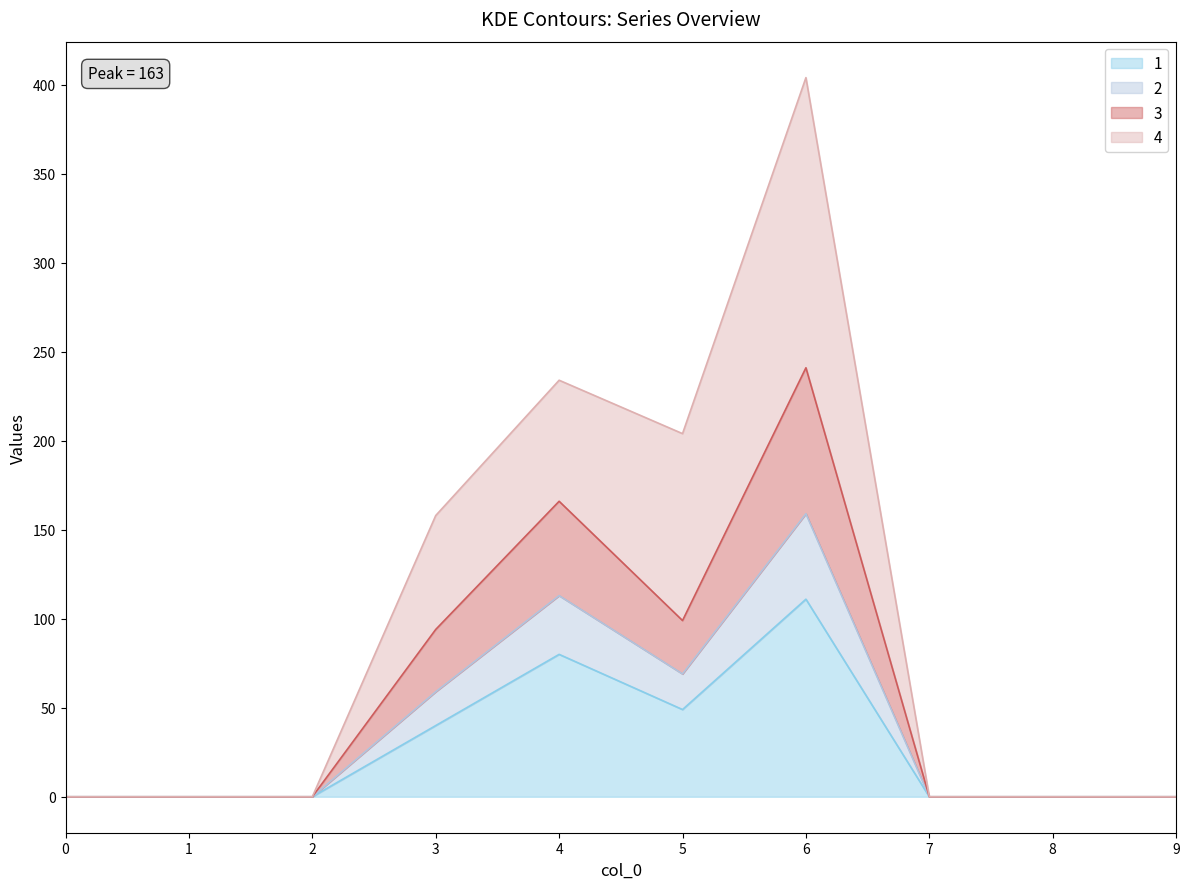

At which category is the sum across all series the highest?

6